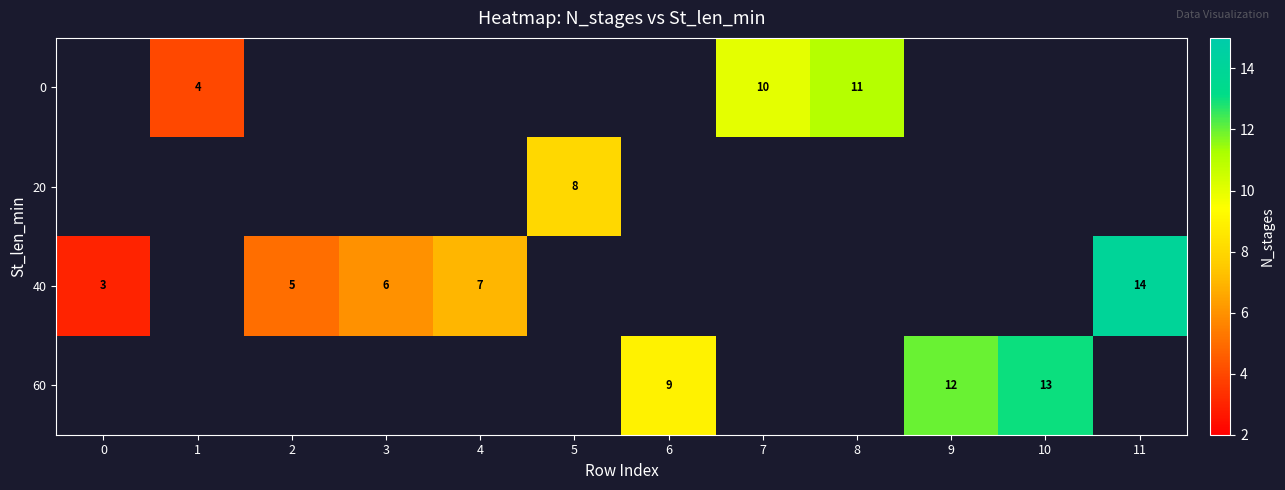

The row_2 series shows 9.2 at 4. True or false?

False